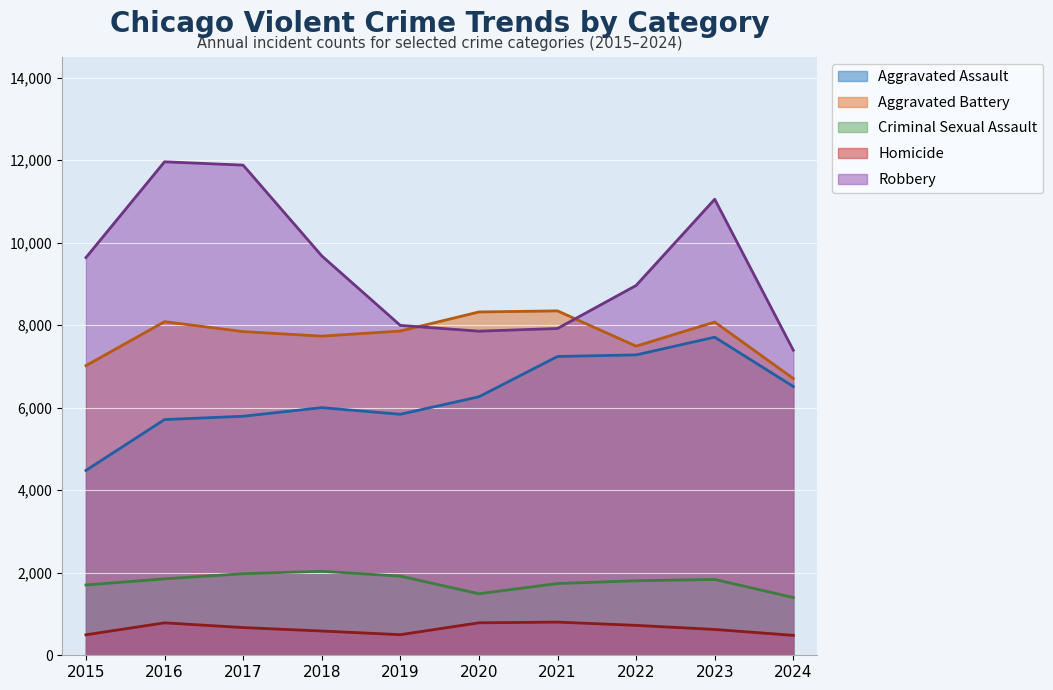

At which label does Homicide reach its peak?

2021